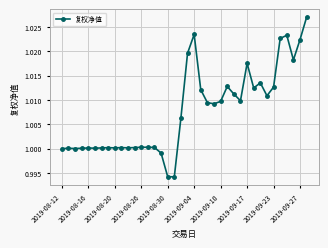

What is the sum of all values?

38.3